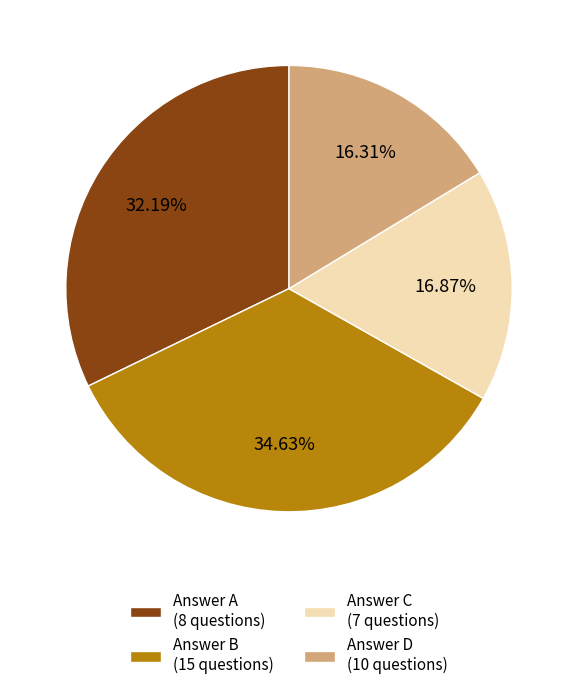

How many segments does this pie chart have?

4